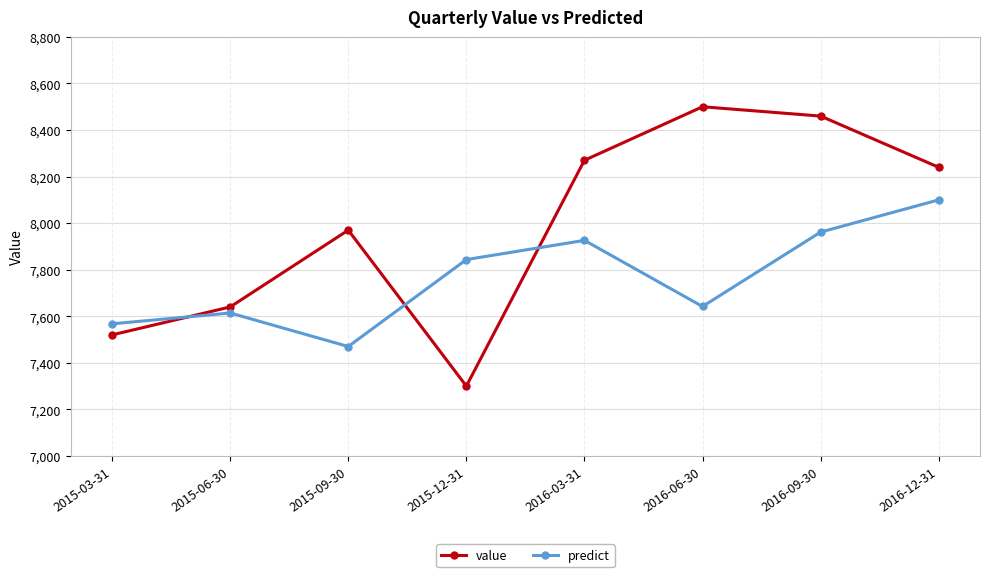

Which series has the largest total across all categories?

value